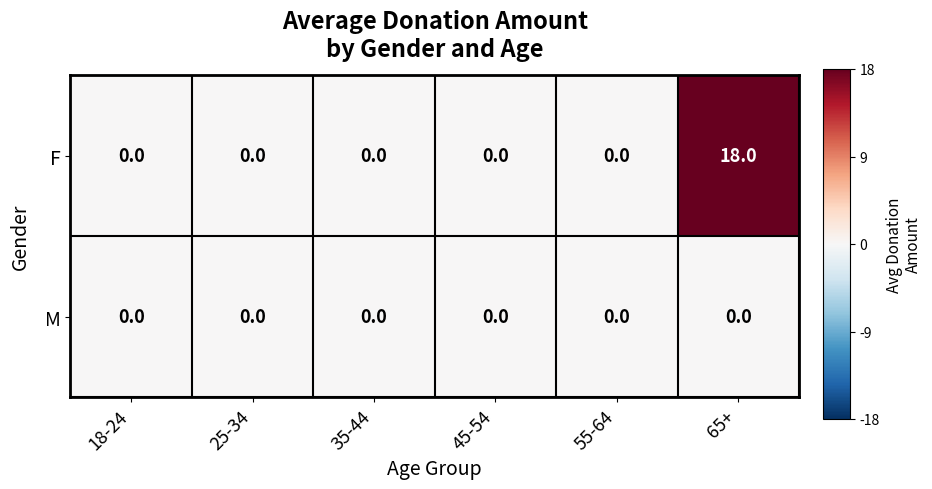

At which category is the sum across all series the highest?

65+